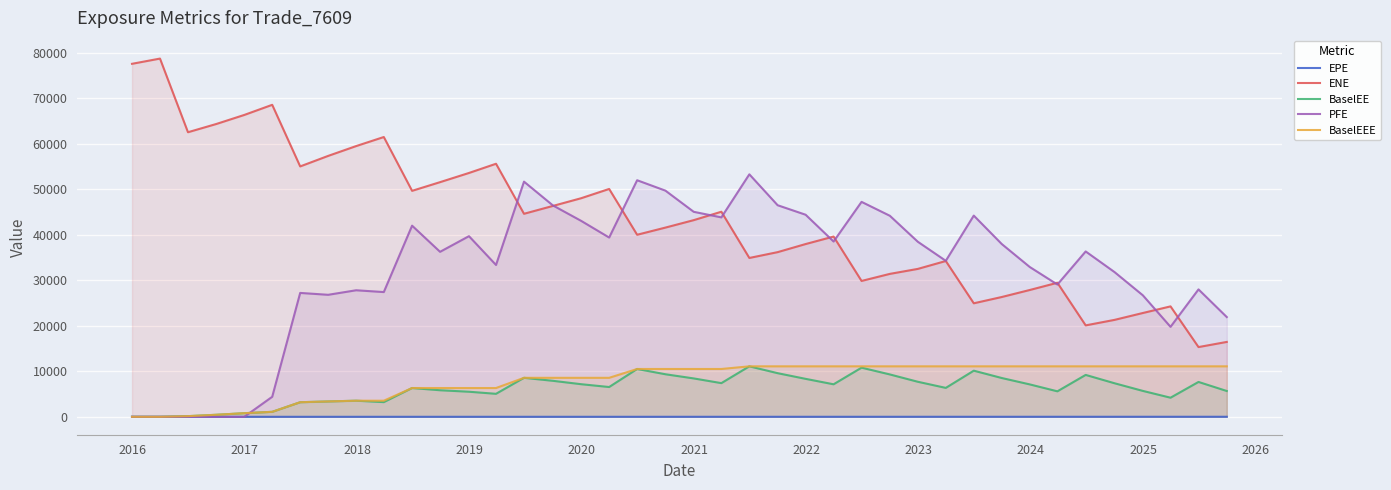

Does the chart display data point markers on the line(s)?

No